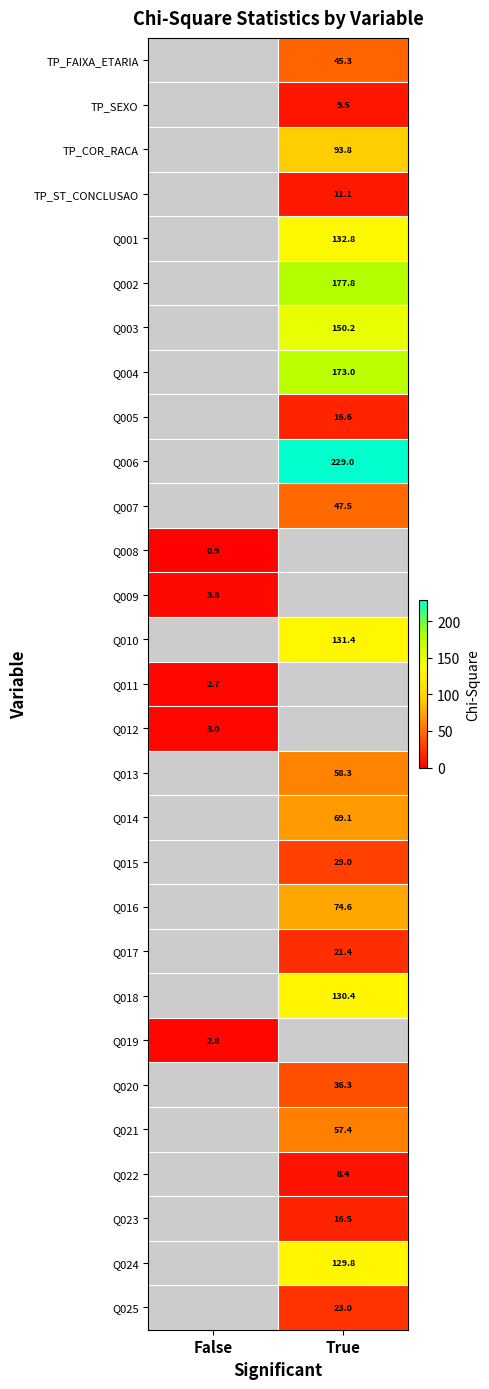

What is the maximum value shown in the chart?

229.0